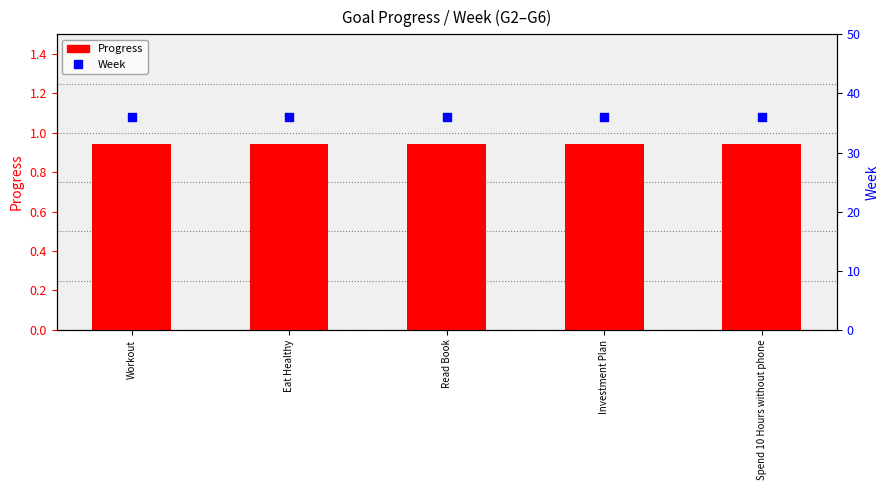

What is the total value across all series at Spend 10 Hours without phone?

36.9